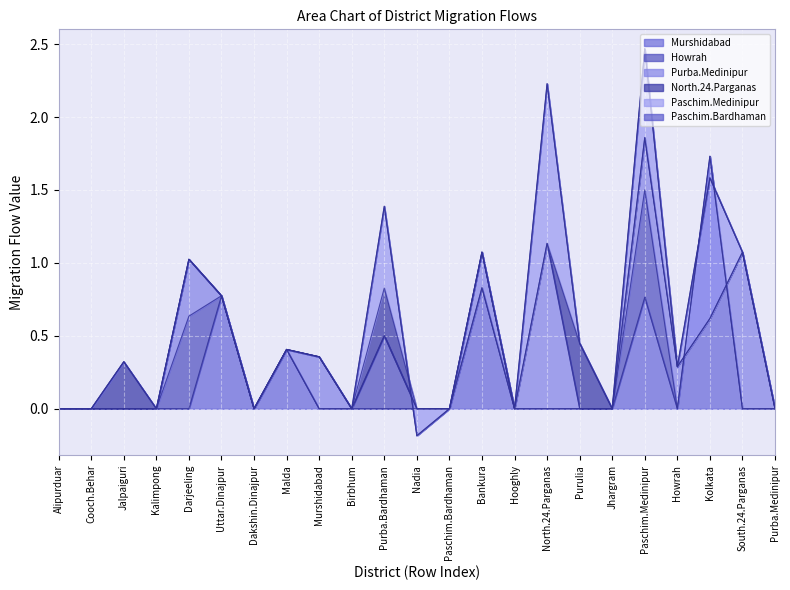

In Paschim.Medinipur, how many points are higher than both neighbors (excluding endpoints)?

4